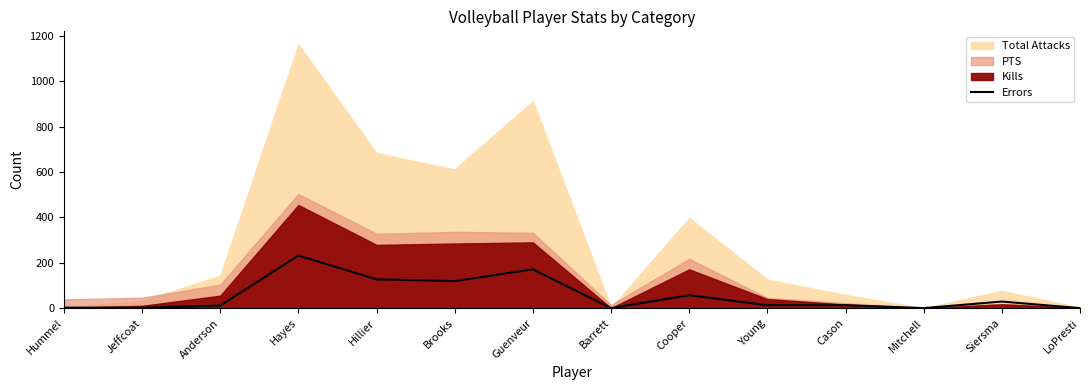

Does the chart have visible grid lines?

No